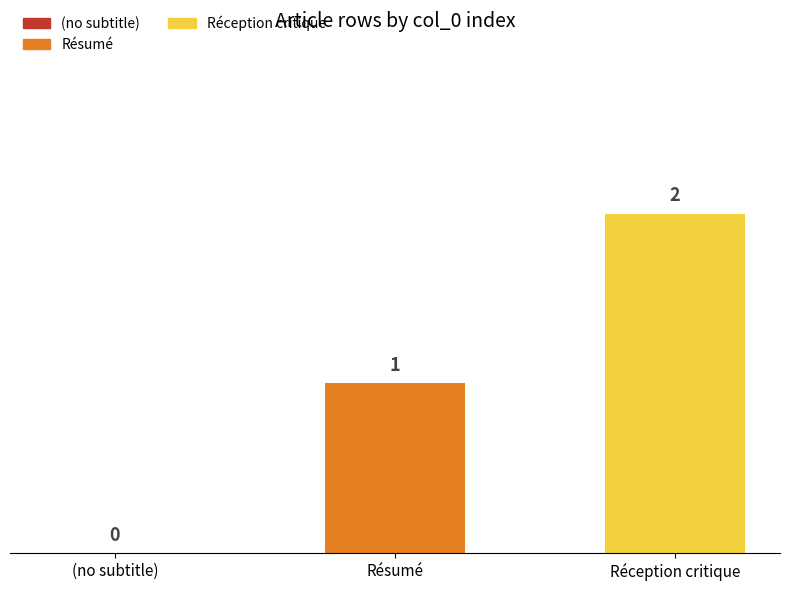

How many data points does each series have?

3